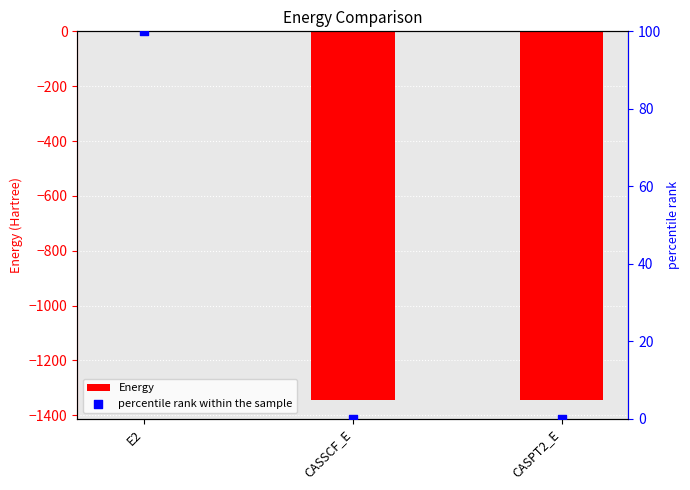

What is the total value across all series at CASPT2_E?

-1345.8